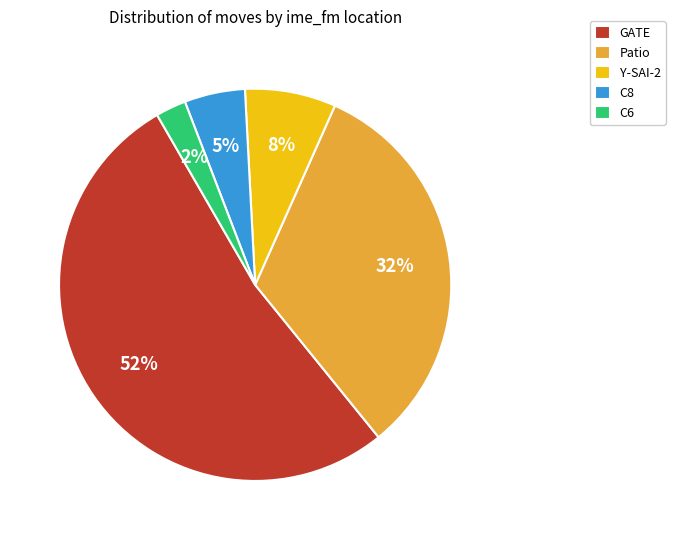

How many slices are in this pie chart?

5